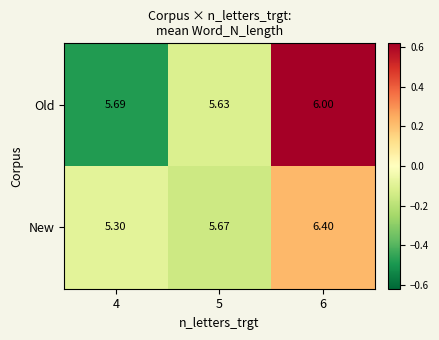

At 4, list the series in order from smallest to largest.

New, Old